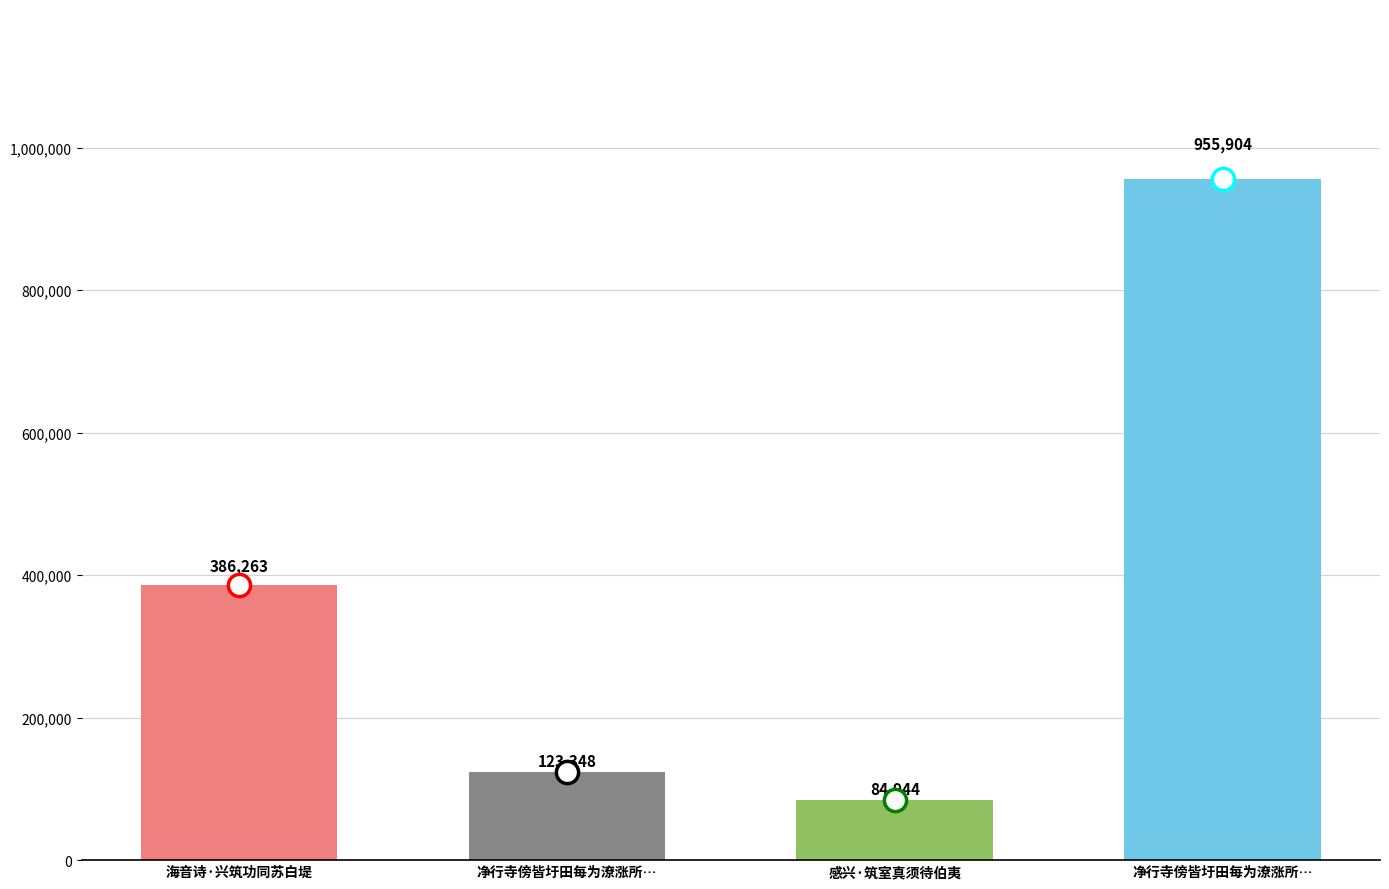

How many bars are there in total?

4